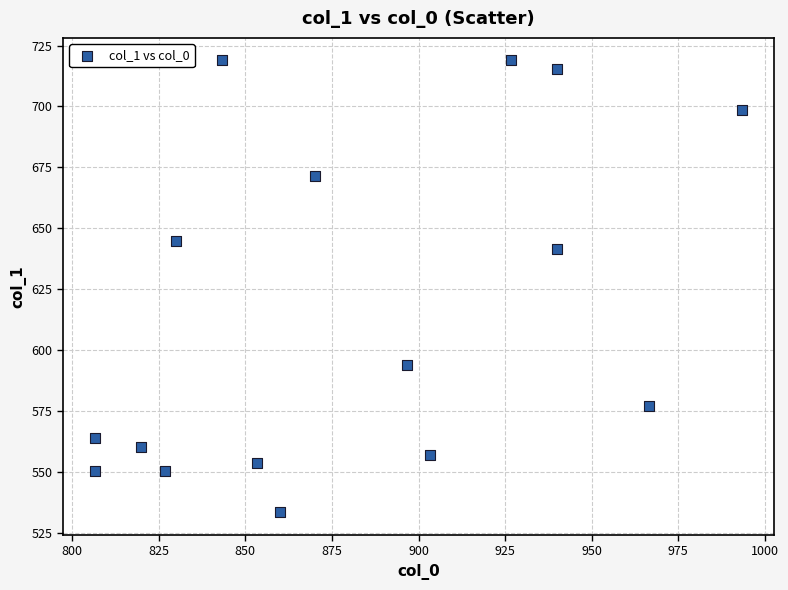

What is the range of X values (max minus min)?

186.7